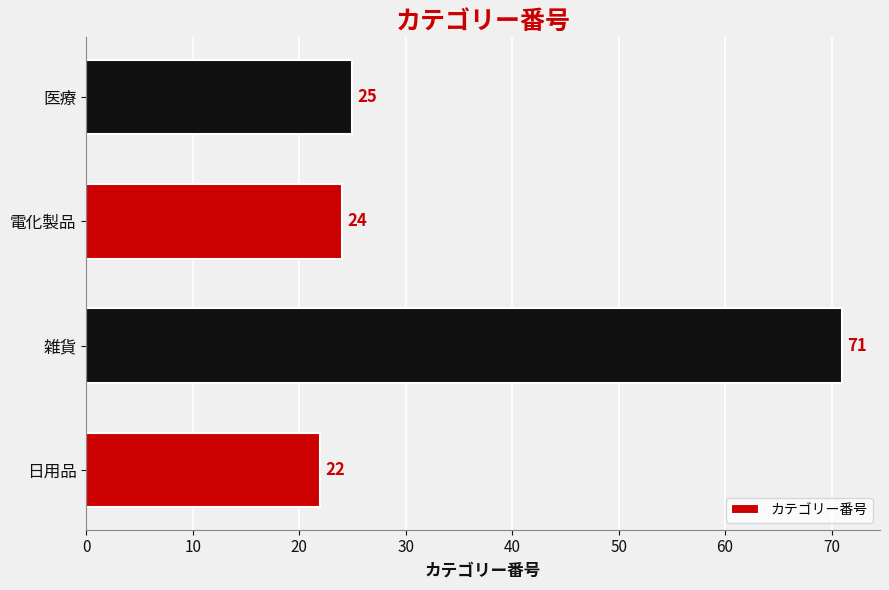

Reading bottom to top, list all the values displayed in this chart.

日用品=22	雑貨=71	電化製品=24	医療=25